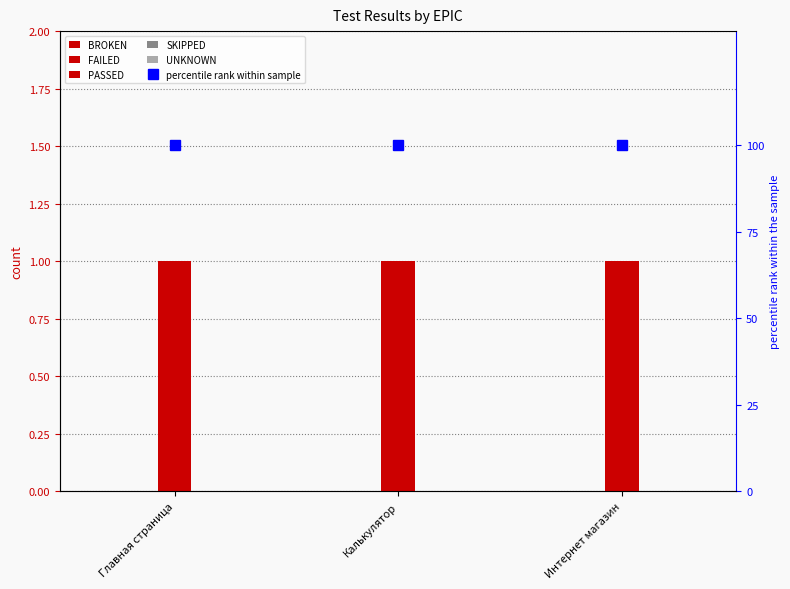

What position from the right is Калькулятор?

2